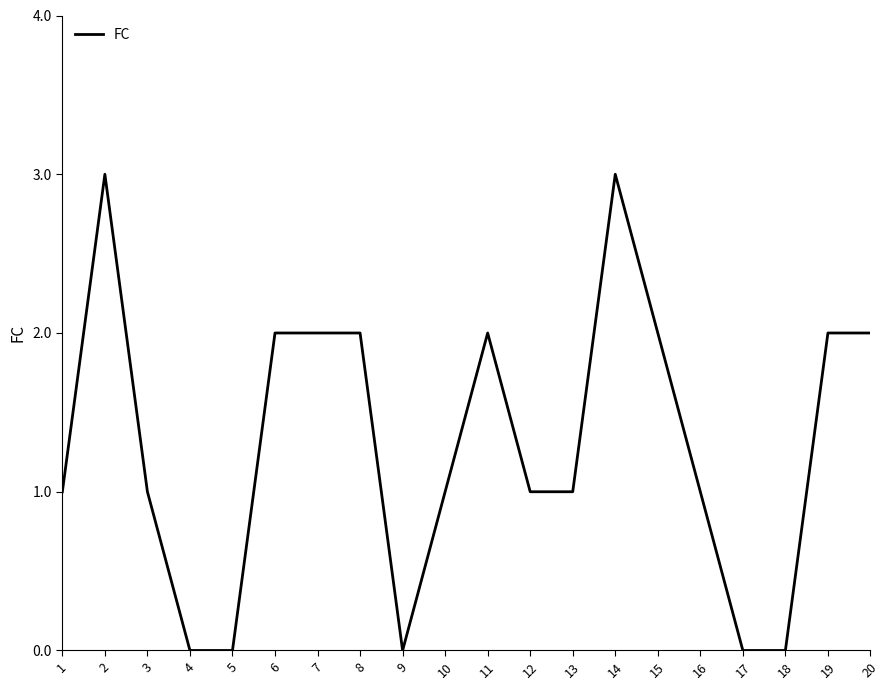

What is the sum of all values?

26